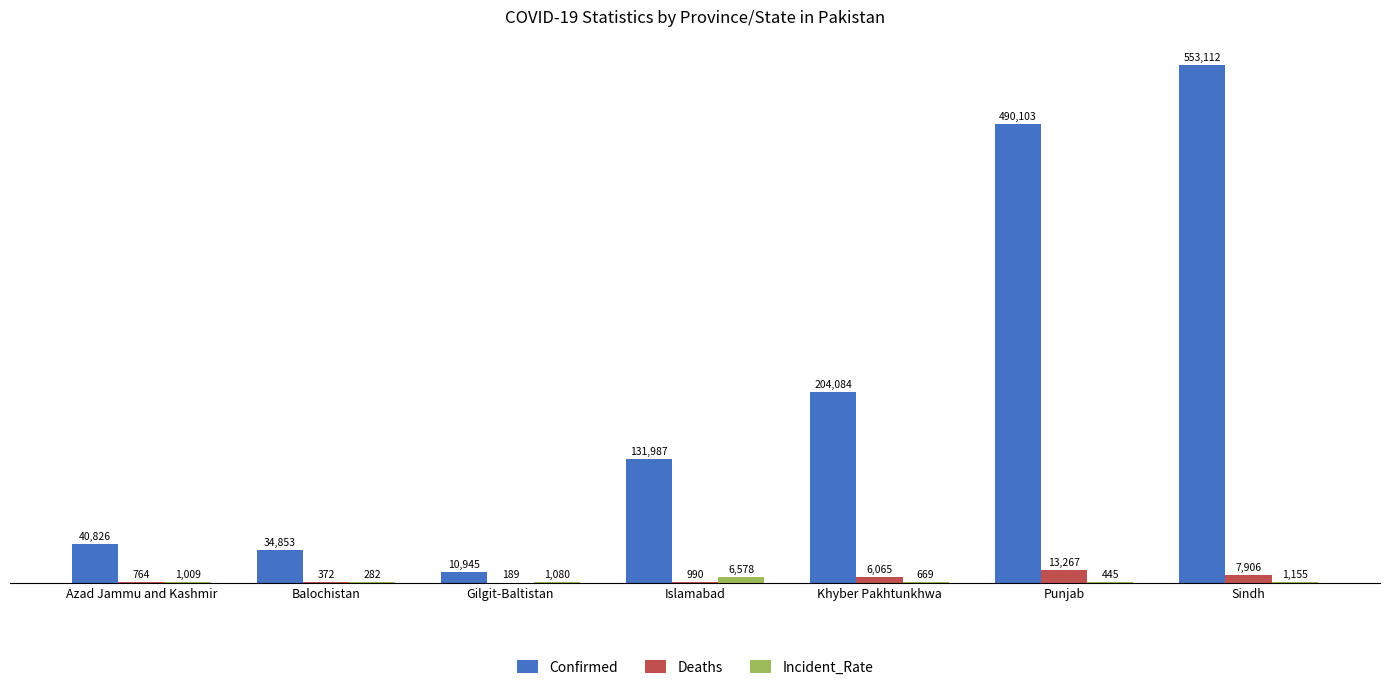

Where is Confirmed nearest to the value 282028?

Khyber Pakhtunkhwa